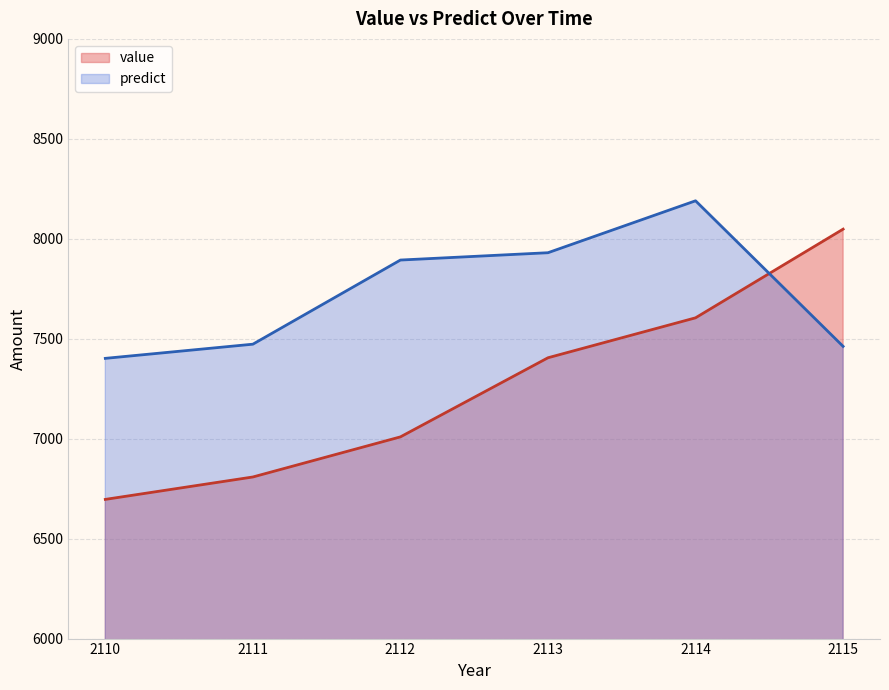

The value series shows 6696.3 at 2110. True or false?

True